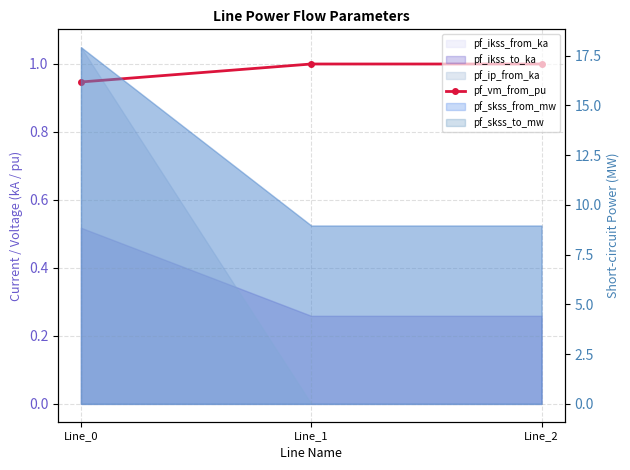

What is the difference between the maximum and minimum values?

0.1